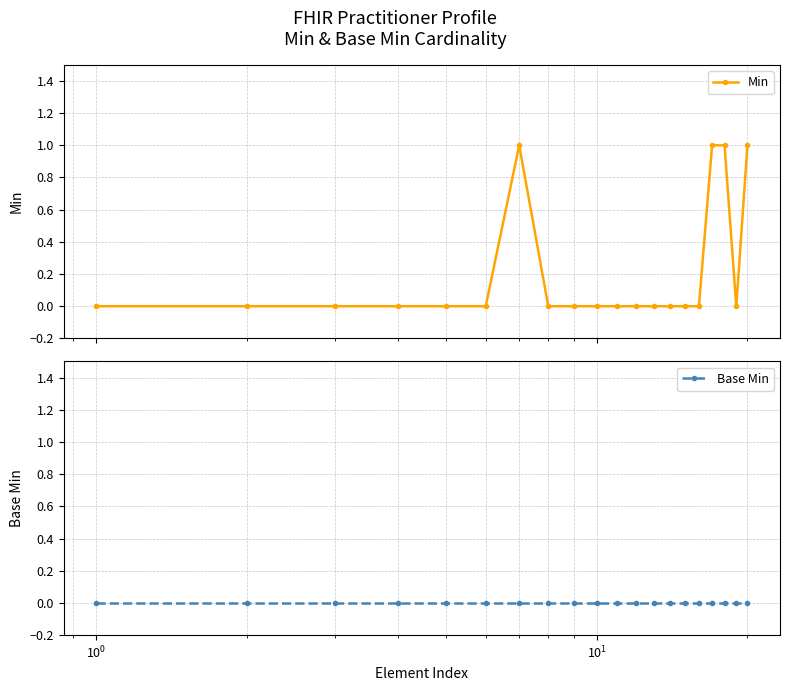

How many interior local peaks does the Min series have?

1